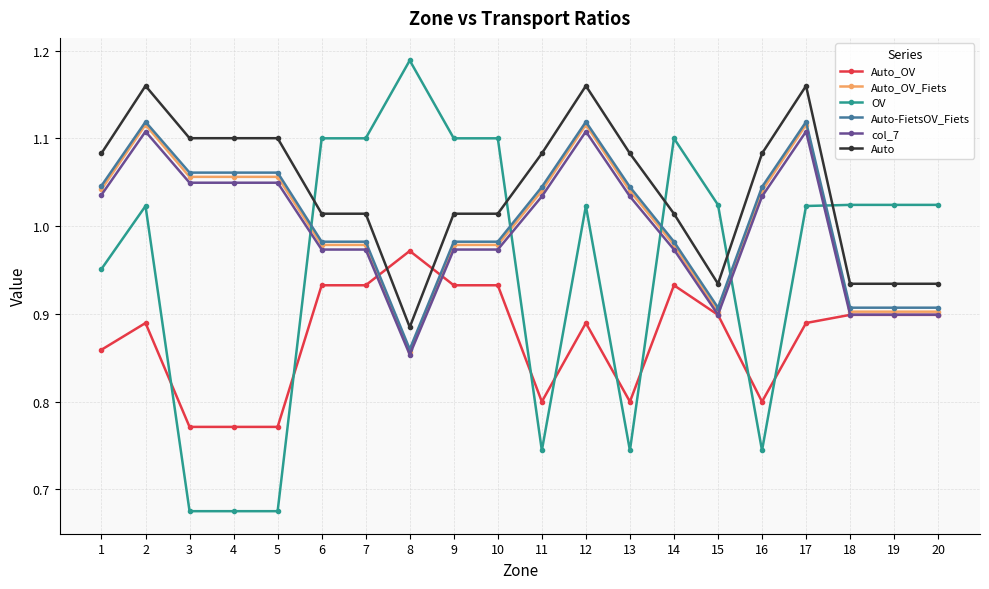

True or false: Auto_OV has more than 0 points higher than both neighbors.

True